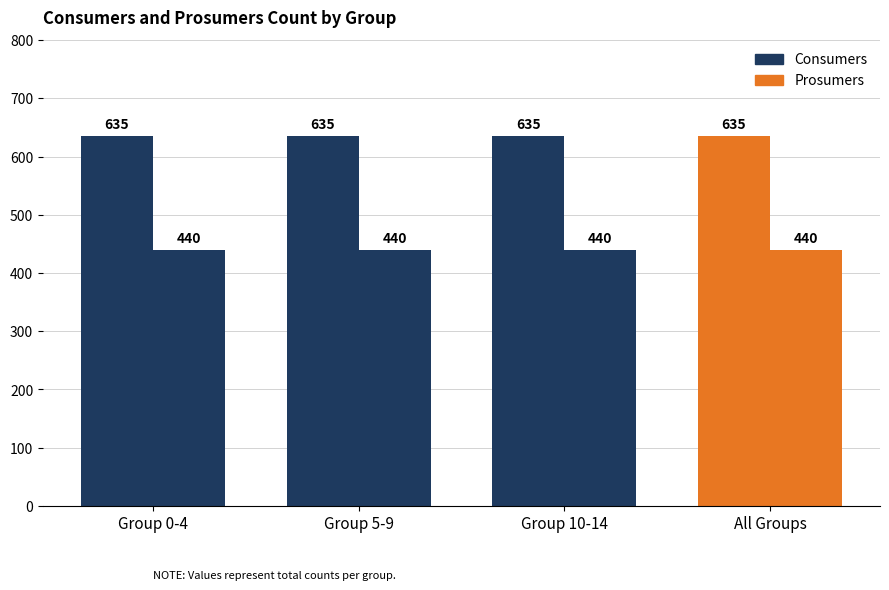

Between 5-9 and 10-14, which is larger?

5-9